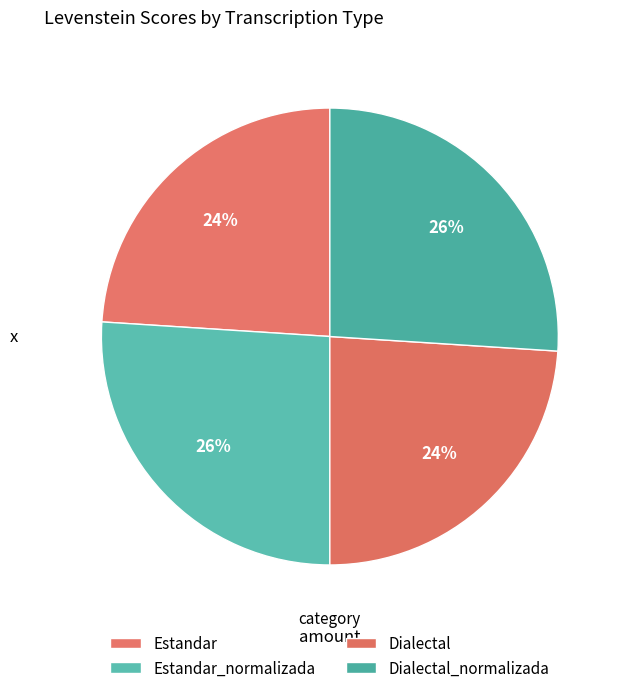

Does Dialectal_normalizada represent more than half of the total?

No